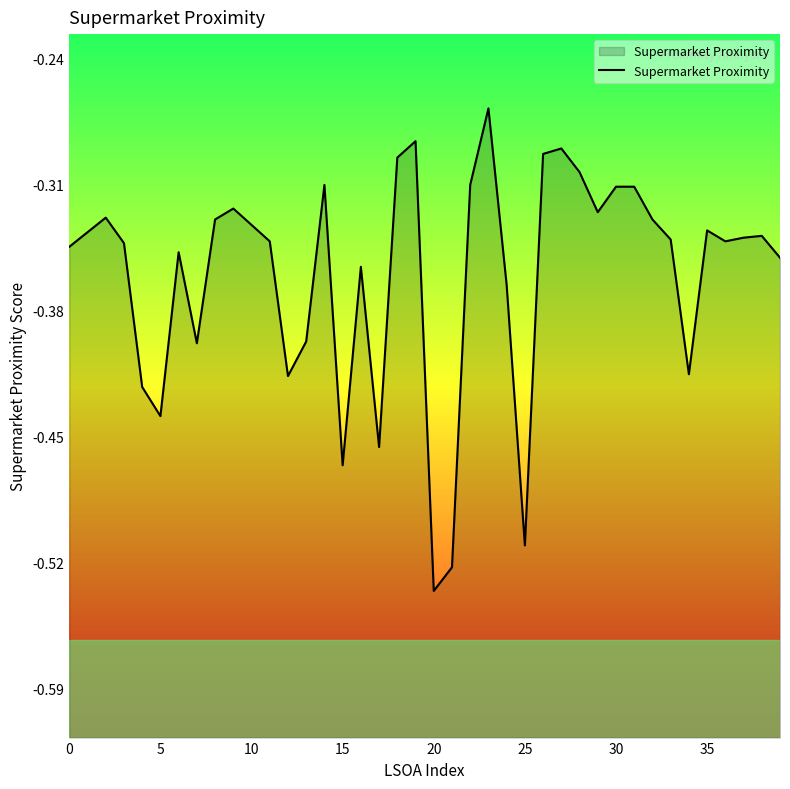

What is the sum of the values at 0 and 19?

-0.6